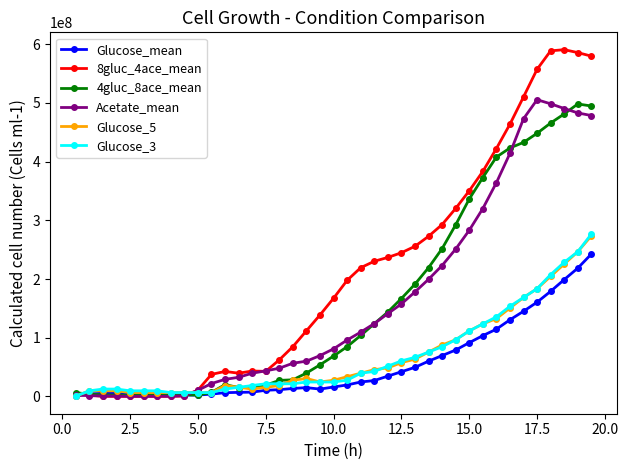

Which series ends up on top after the final intersection of Glucose_5 and 4gluc_8ace_mean?

4gluc_8ace_mean